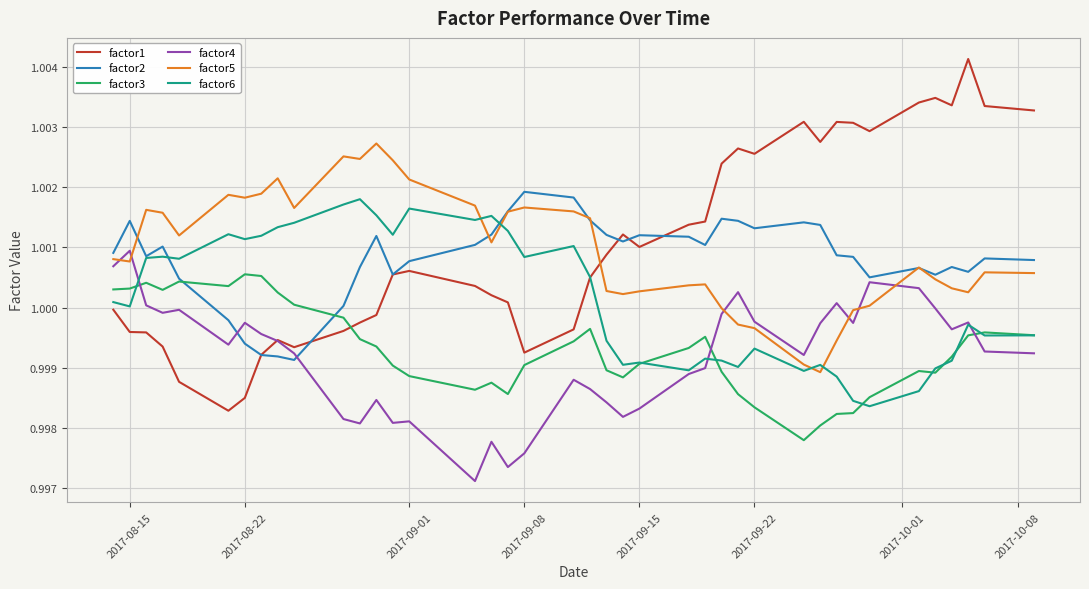

How many series are shown in this chart?

6